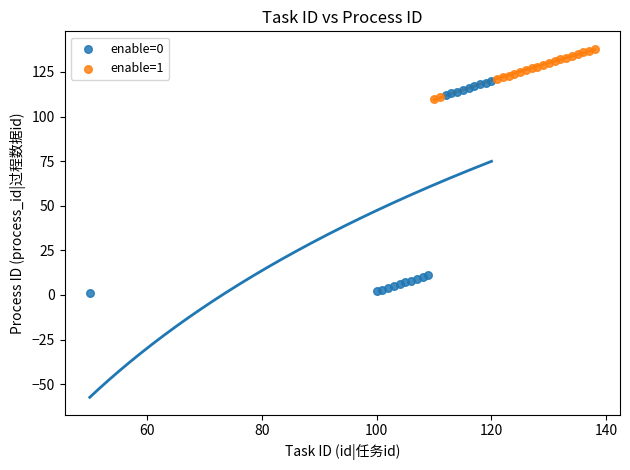

Which series reaches the minimum Y coordinate?

enable=0